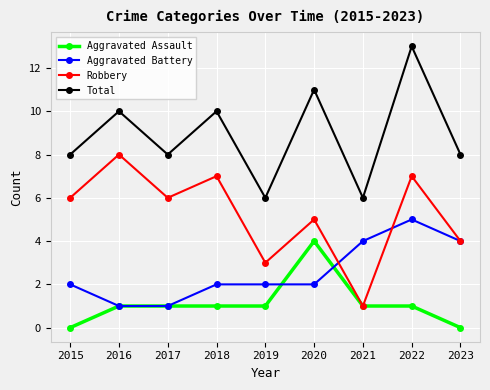

Count the number of categories in the chart.

9